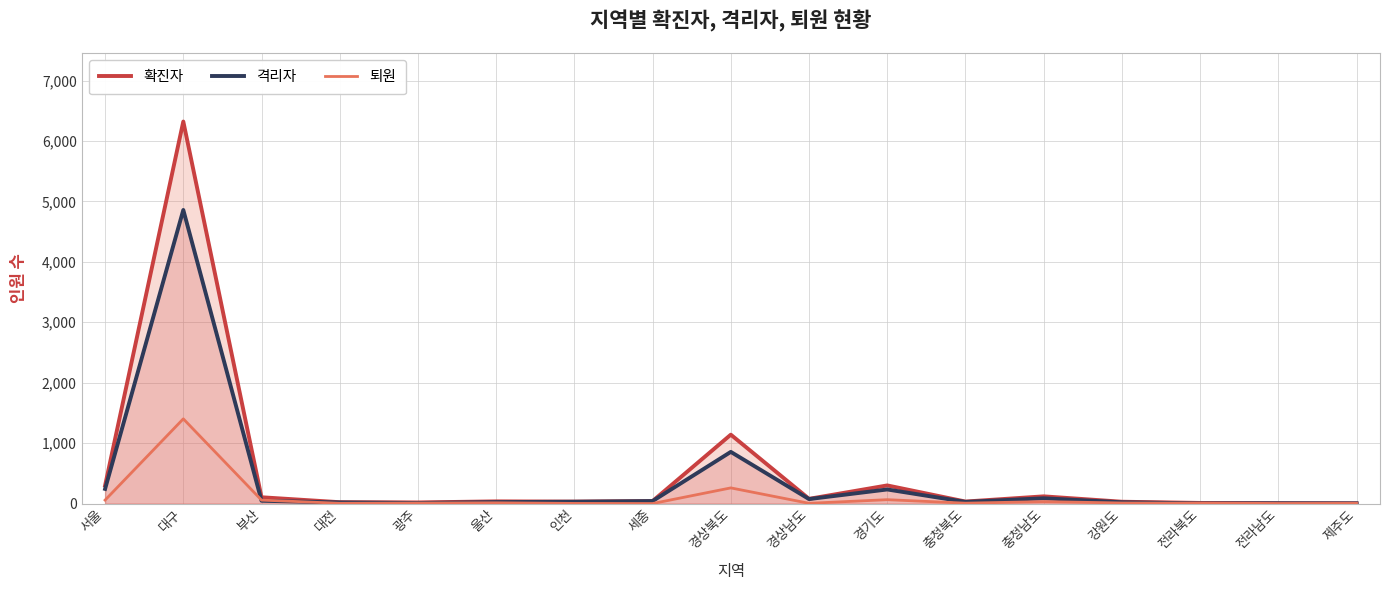

What is the label of the 9th point from the left?

경상북도